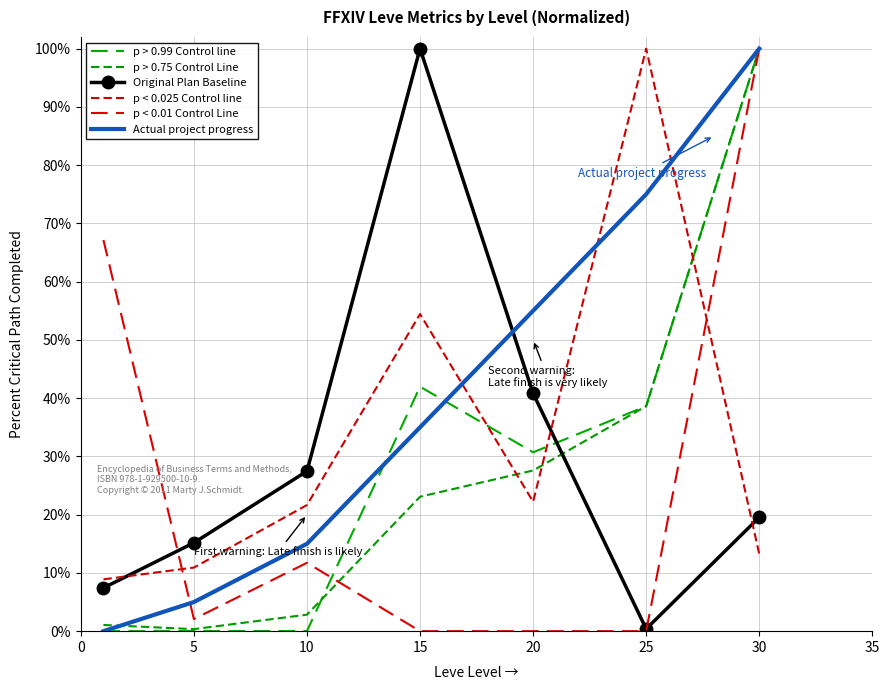

Which category has the highest value in the p > 0.99 Control line series?

30